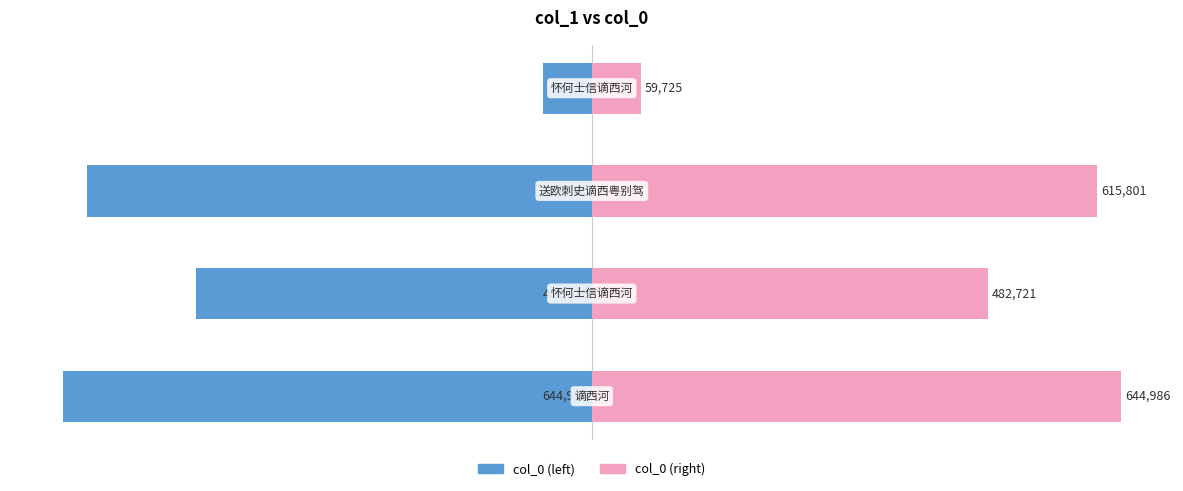

What is the value of the col_0 (left) bar at the 4th from the left?

-59725